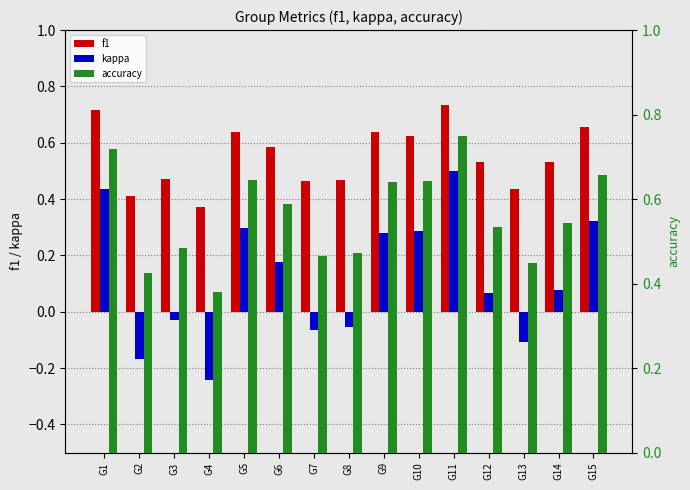

Which series changed the most between G11 and G15?

kappa